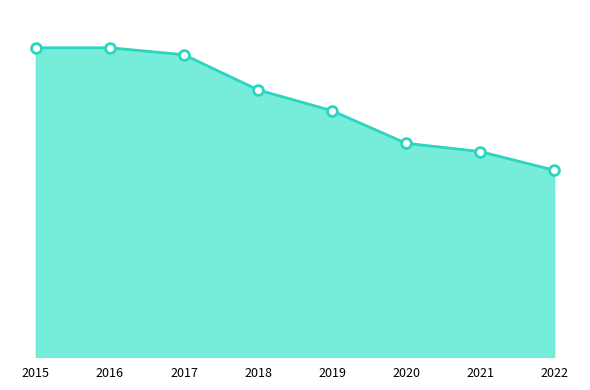

What is the ratio of the value at 2021 to the value at 2020?

1.0